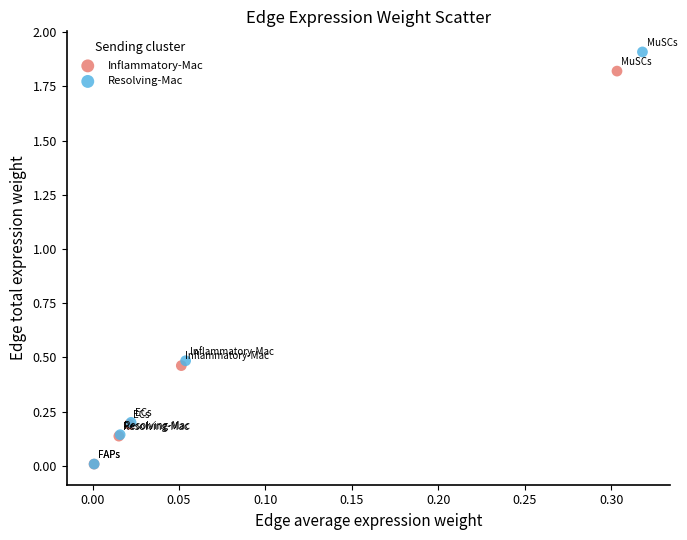

Which series has the widest spread of Y values?

Resolving-Mac